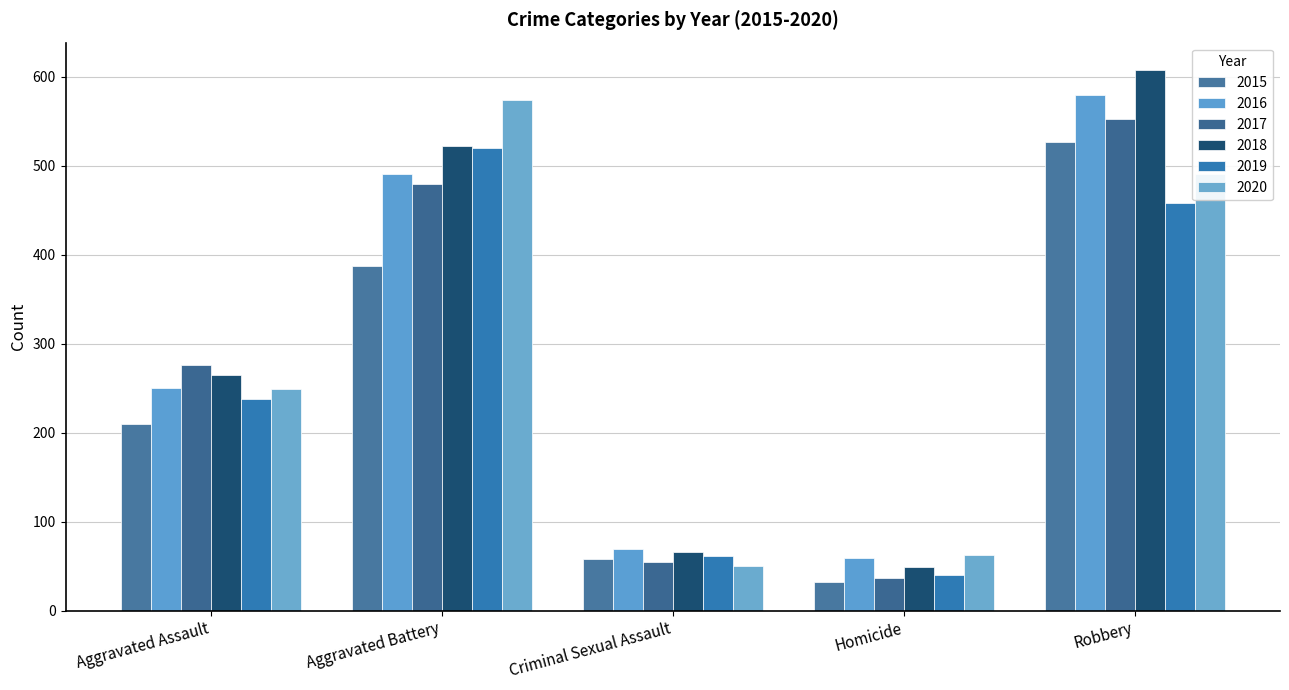

At which category is the sum across all series the highest?

Robbery